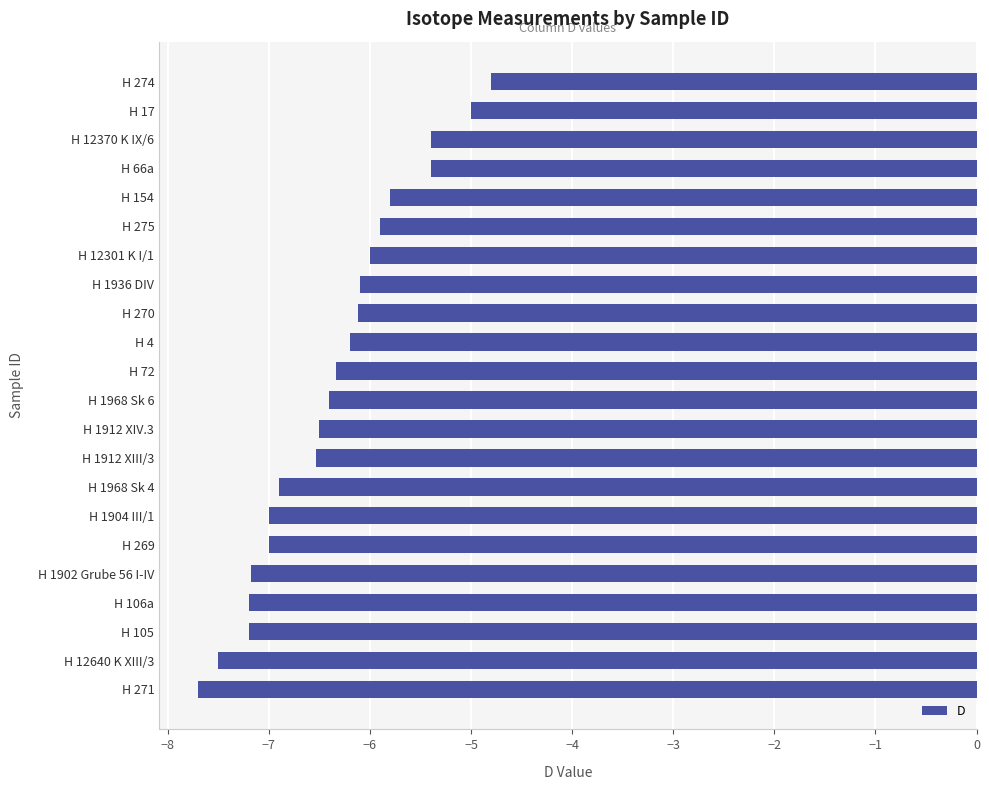

How many series are shown in this chart?

1